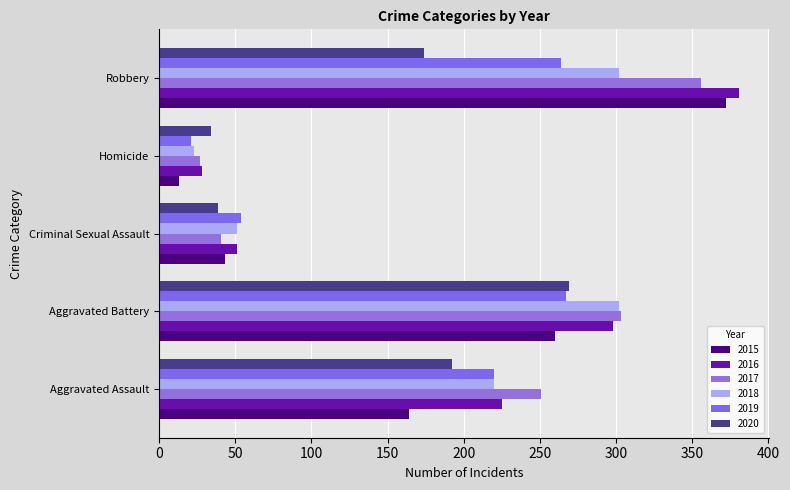

What is the sum of the 2017 values at Aggravated Battery and Aggravated Assault?

554